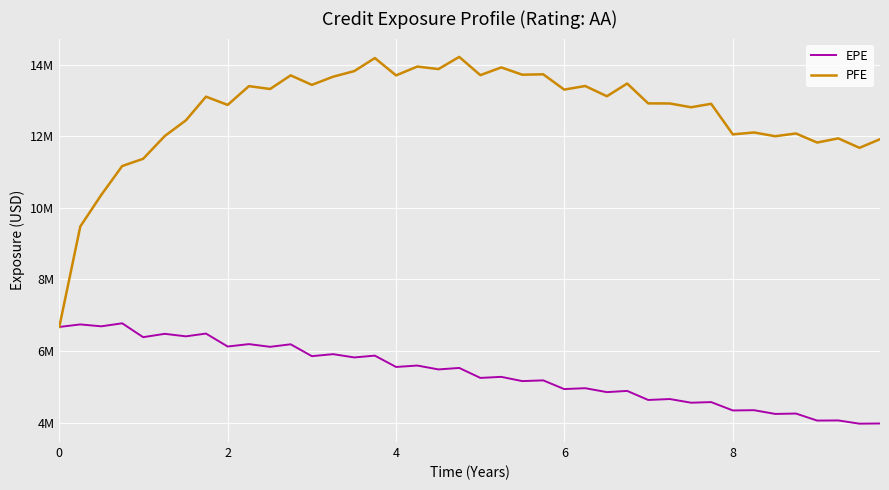

Does the chart have visible grid lines?

Yes